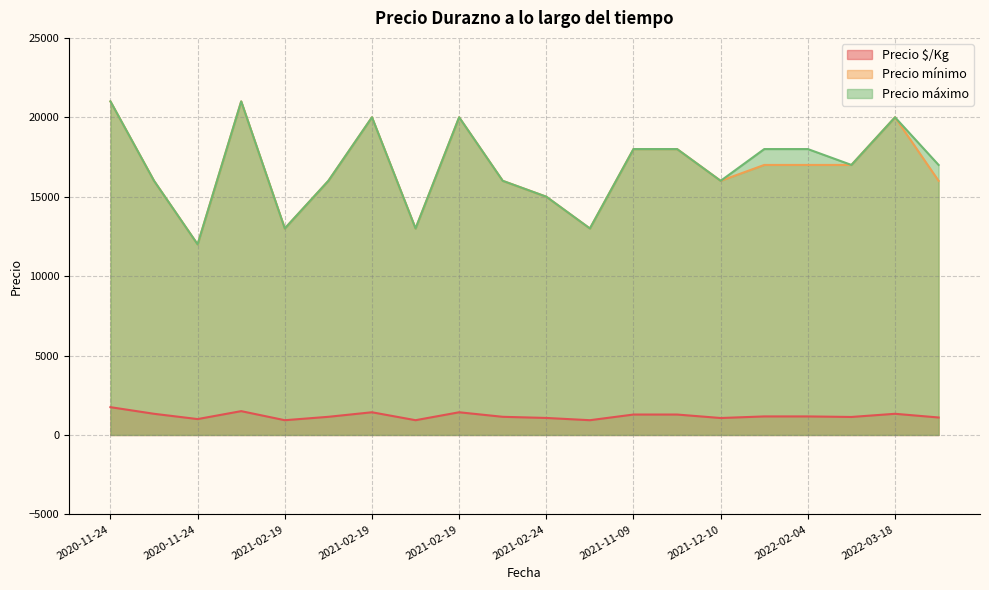

What value does the Precio máximo series have at 2020-11-24?

16000